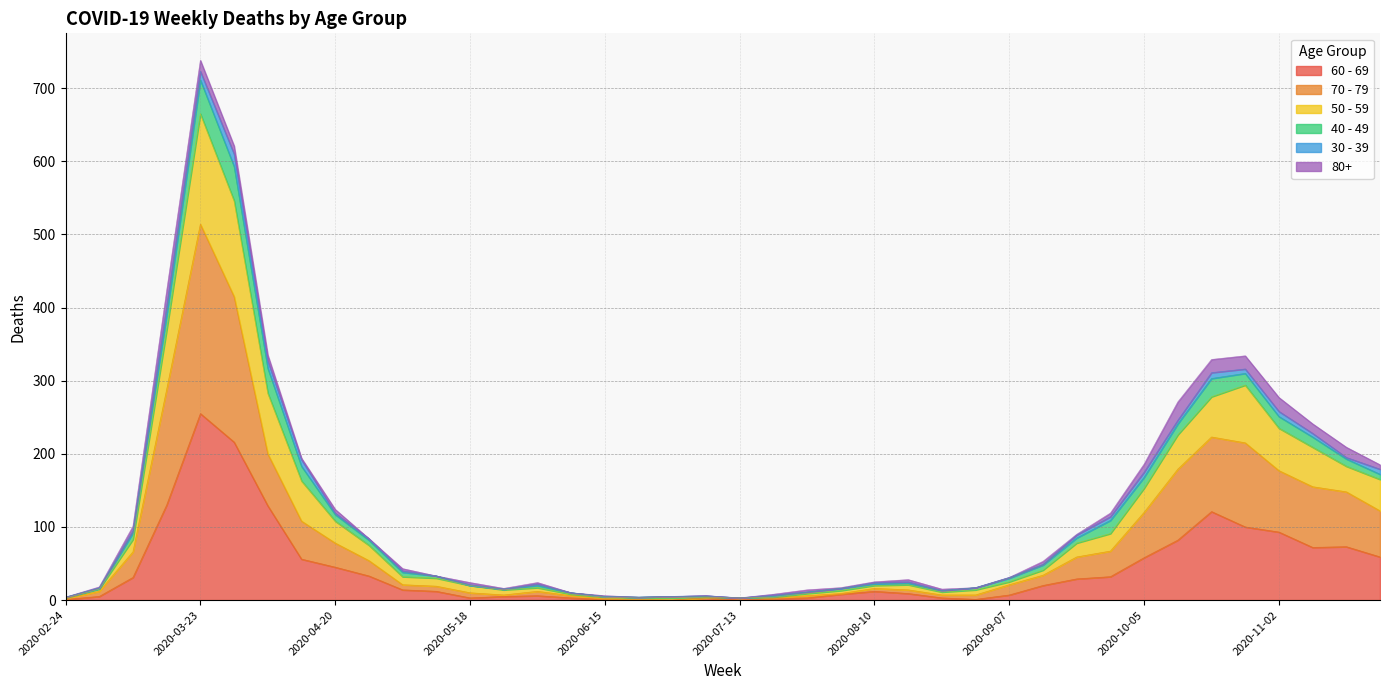

True or false: 60 - 69 and 70 - 79 intersect in this chart.

False